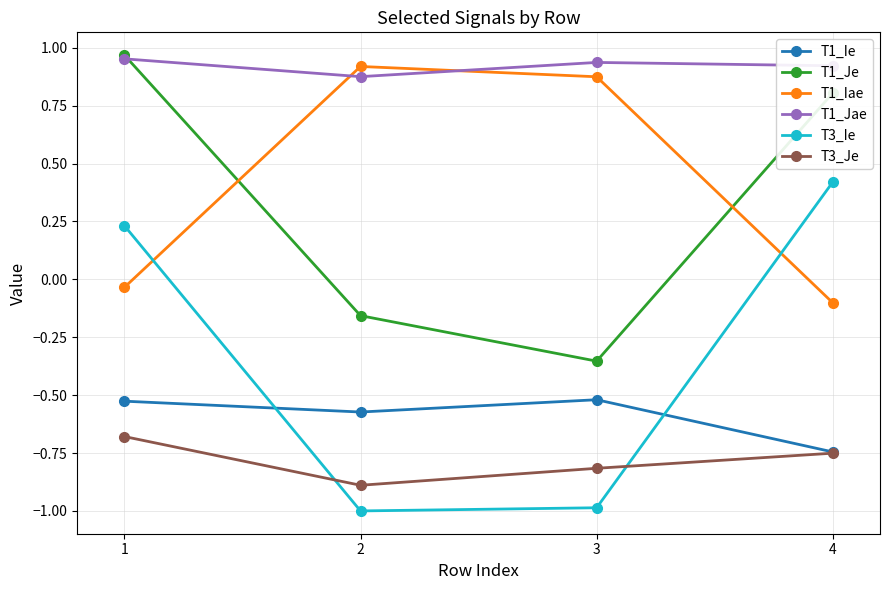

Does the chart have visible grid lines?

Yes